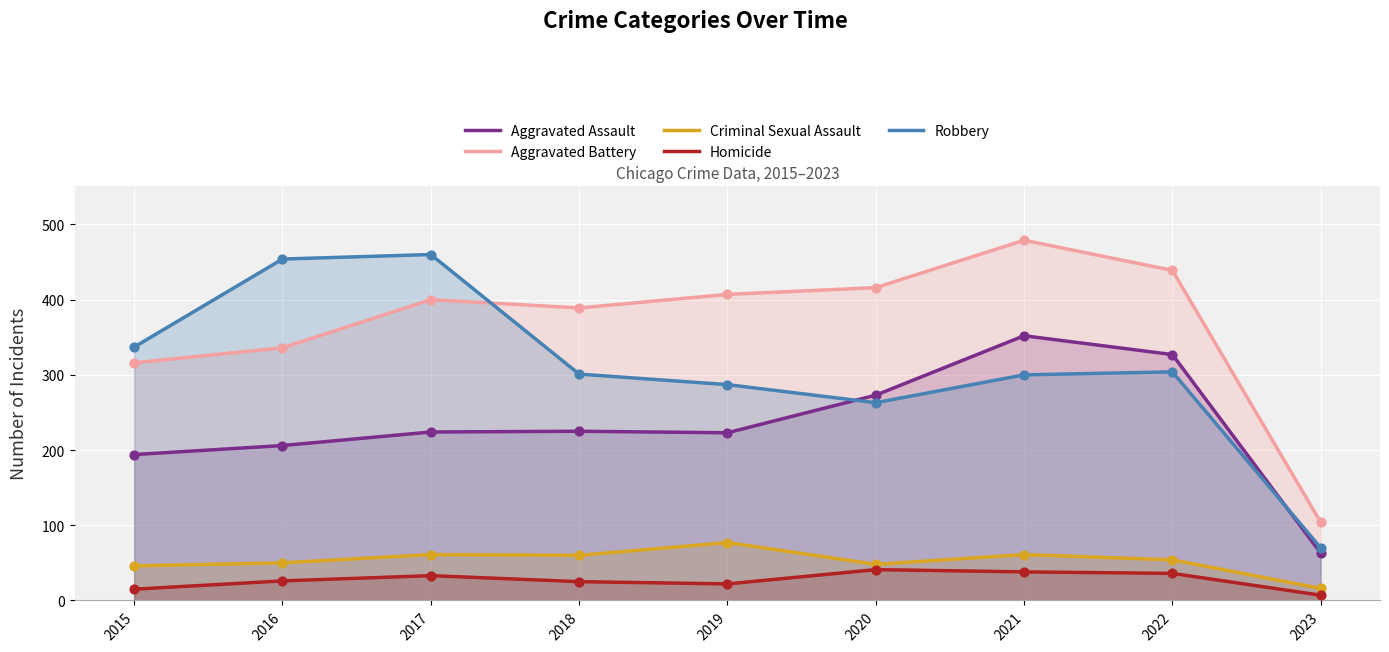

What is the total value across all series at 2020?

1041